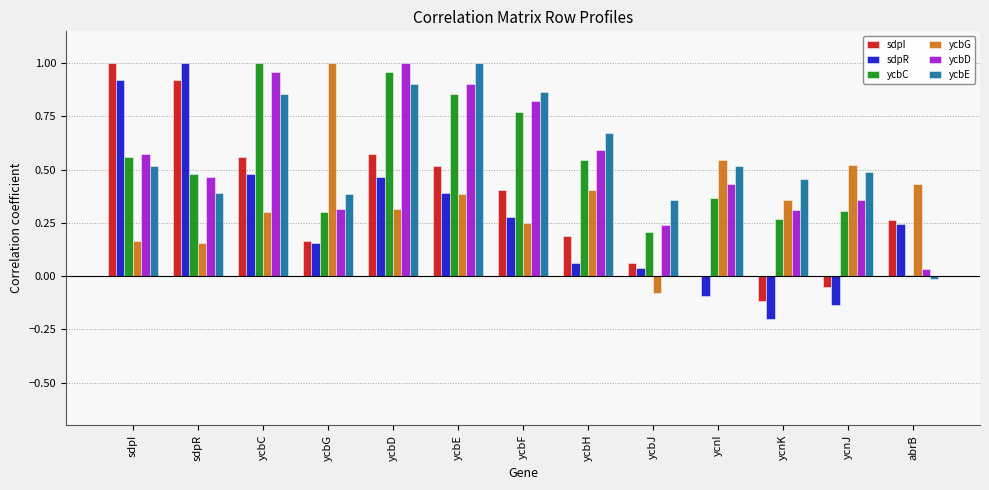

Count the number of categories in the chart.

13